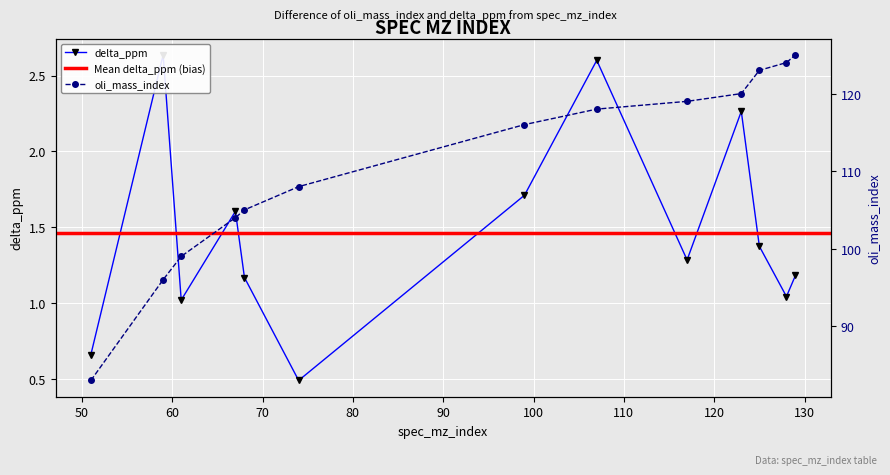

True or false: delta_ppm has a value of 1.2 at 68.

True